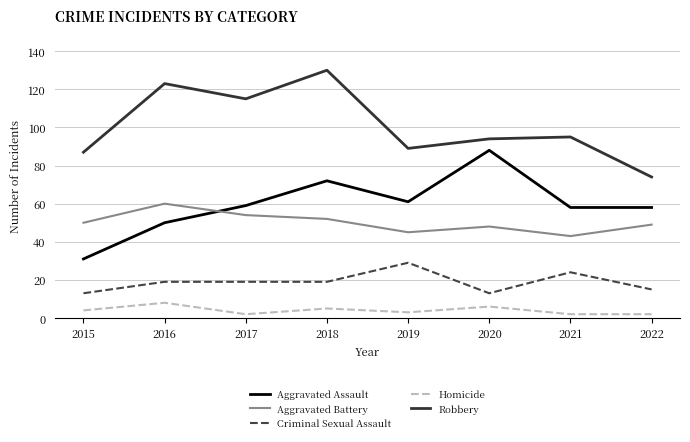

Which series changed the most between 2018 and 2021?

Robbery